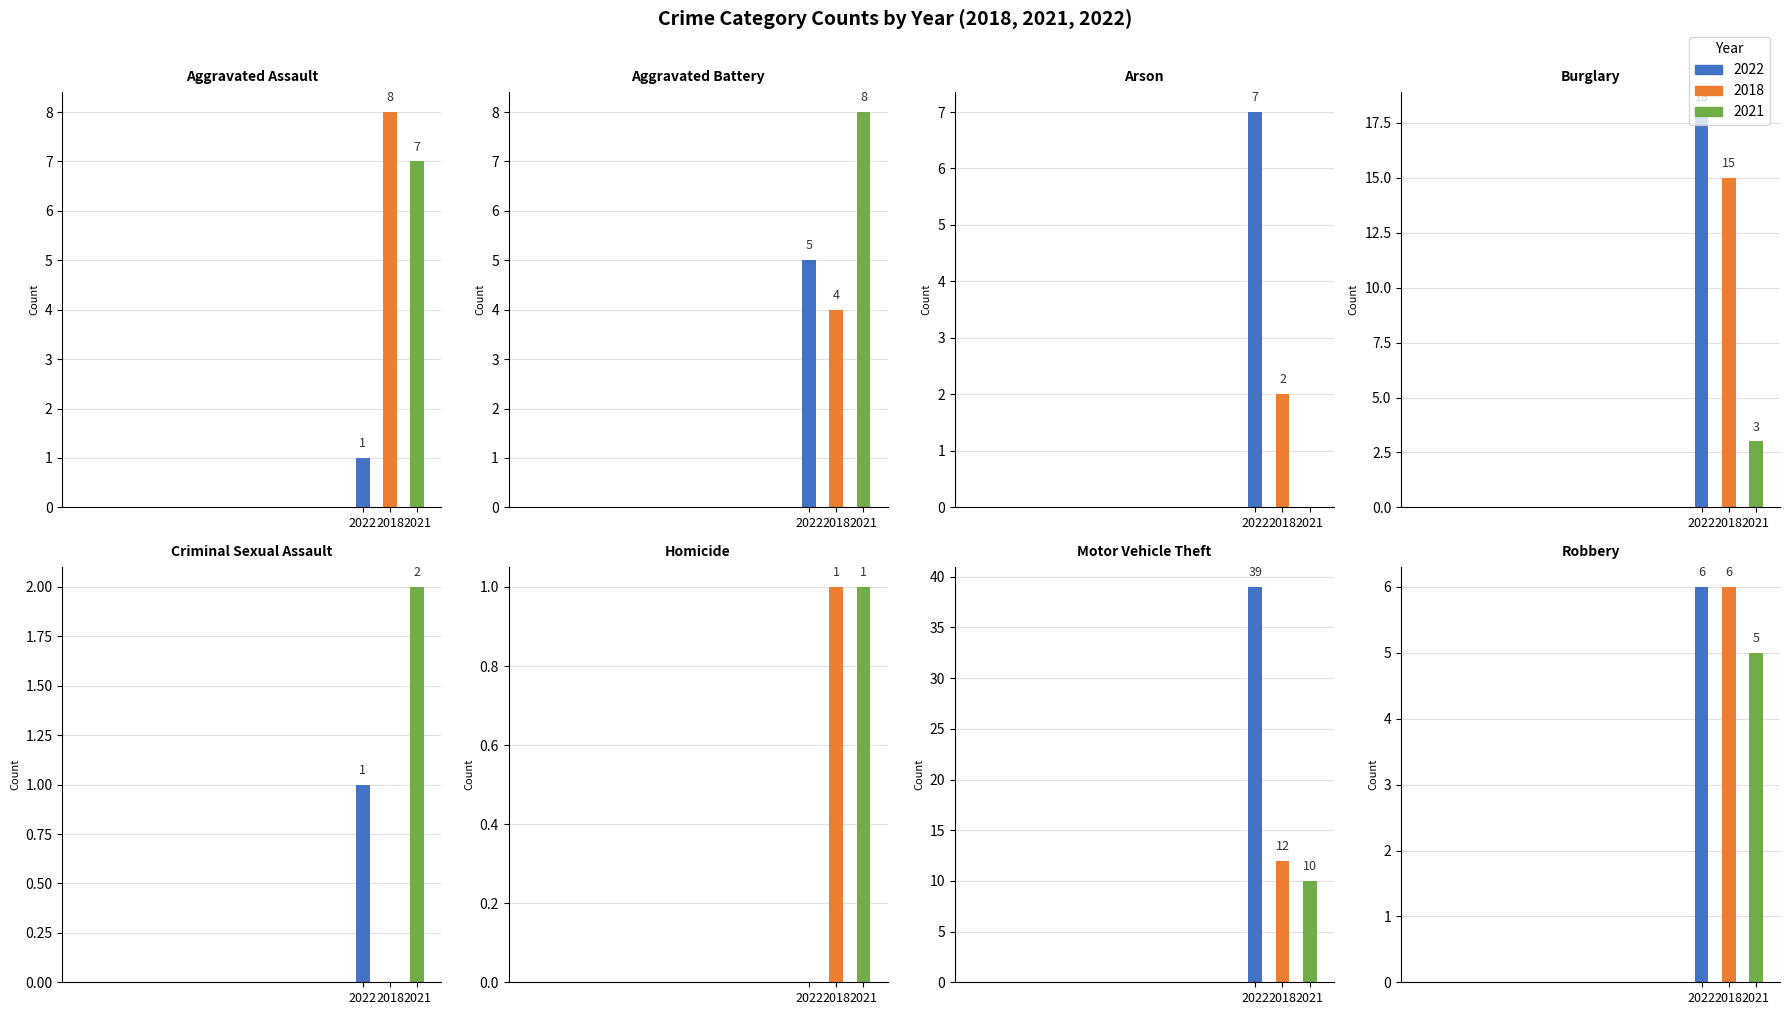

List the series in order of their overall mean, lowest first.

2021, 2018, 2022